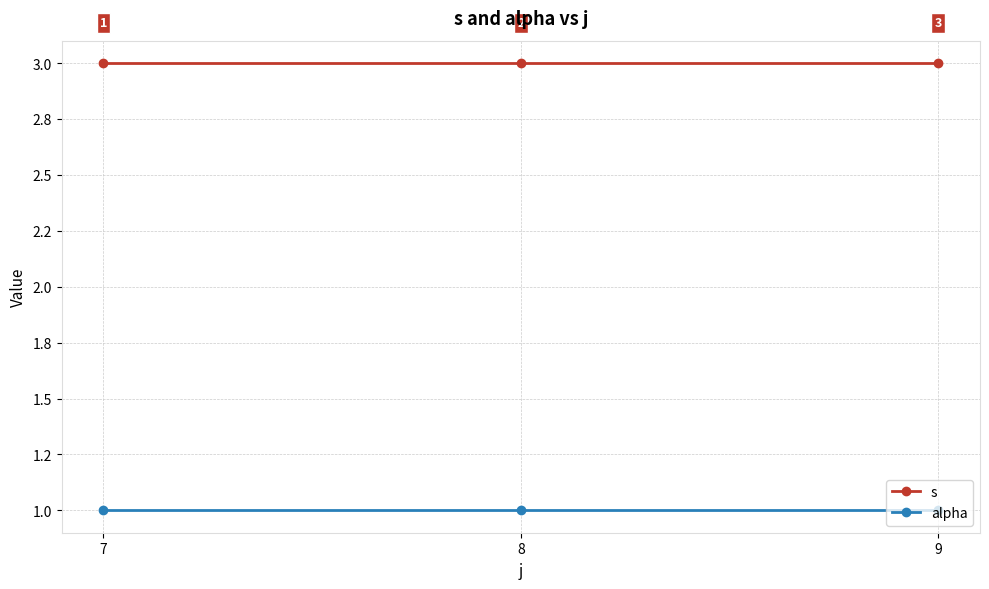

Does the chart have visible grid lines?

Yes